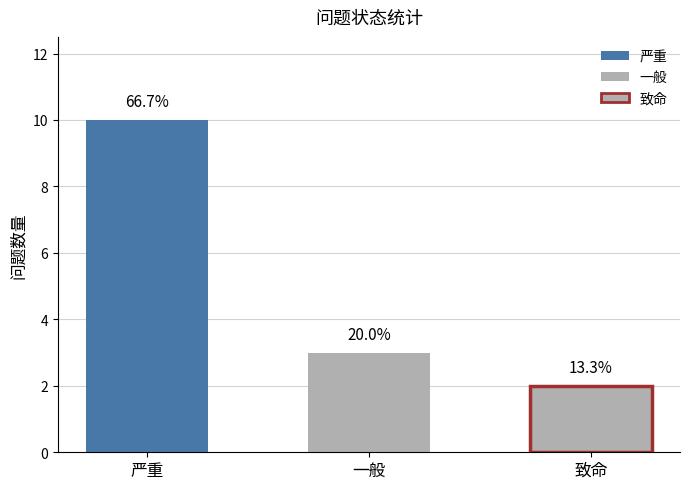

What is the difference between the maximum and minimum values?

8